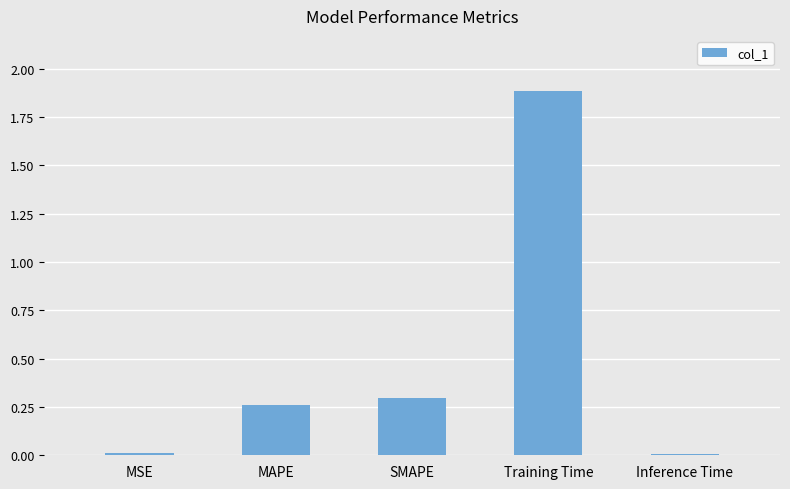

What is the change in value from MAPE to Inference Time?

-0.3